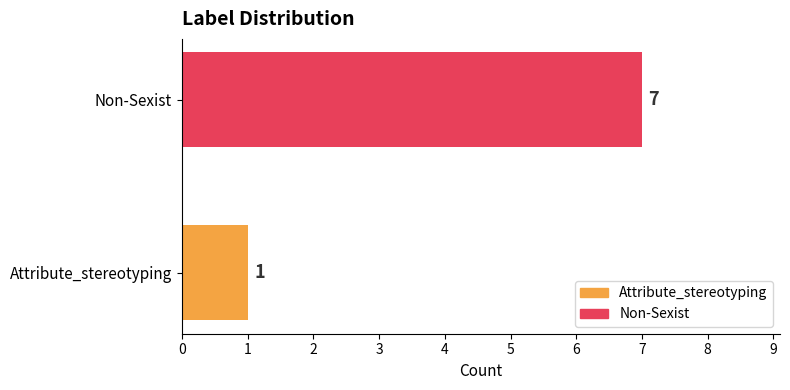

Are the bars horizontal?

Yes